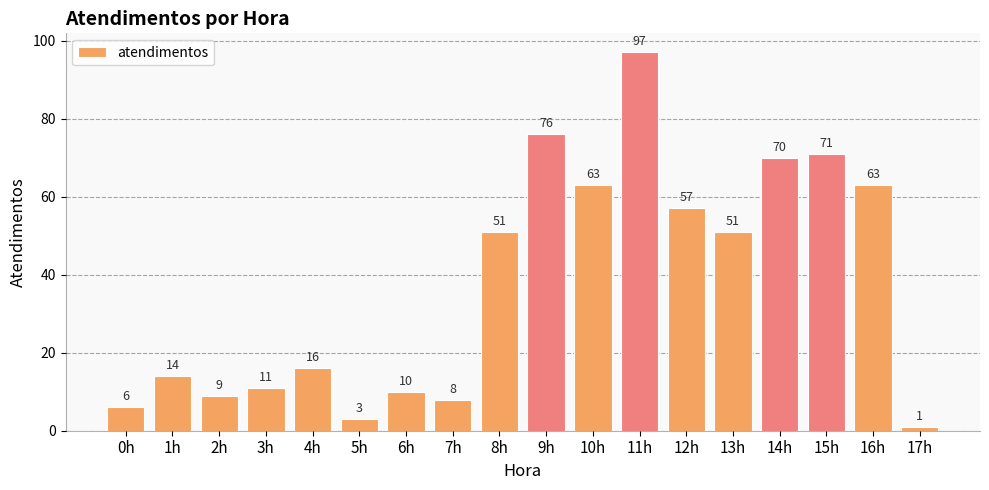

What is the approximate value at 10h, to the nearest 10?

60